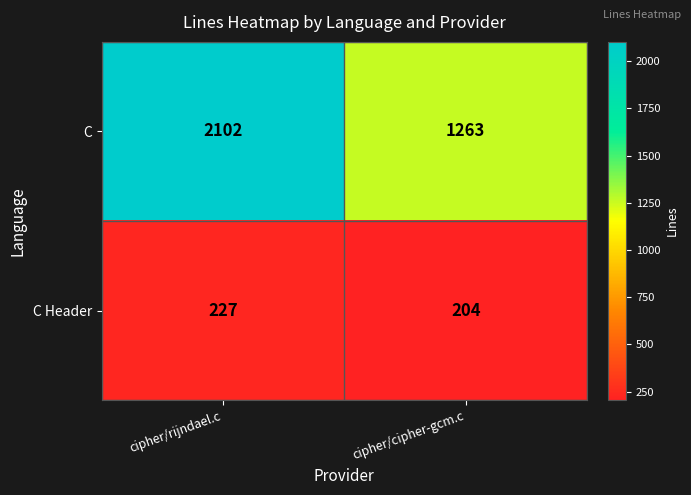

Reading left to right, what are all the values shown in this chart?

C: cipher/rijndael.c=2102	cipher/cipher-gcm.c=1263
C Header: cipher/rijndael.c=227	cipher/cipher-gcm.c=204